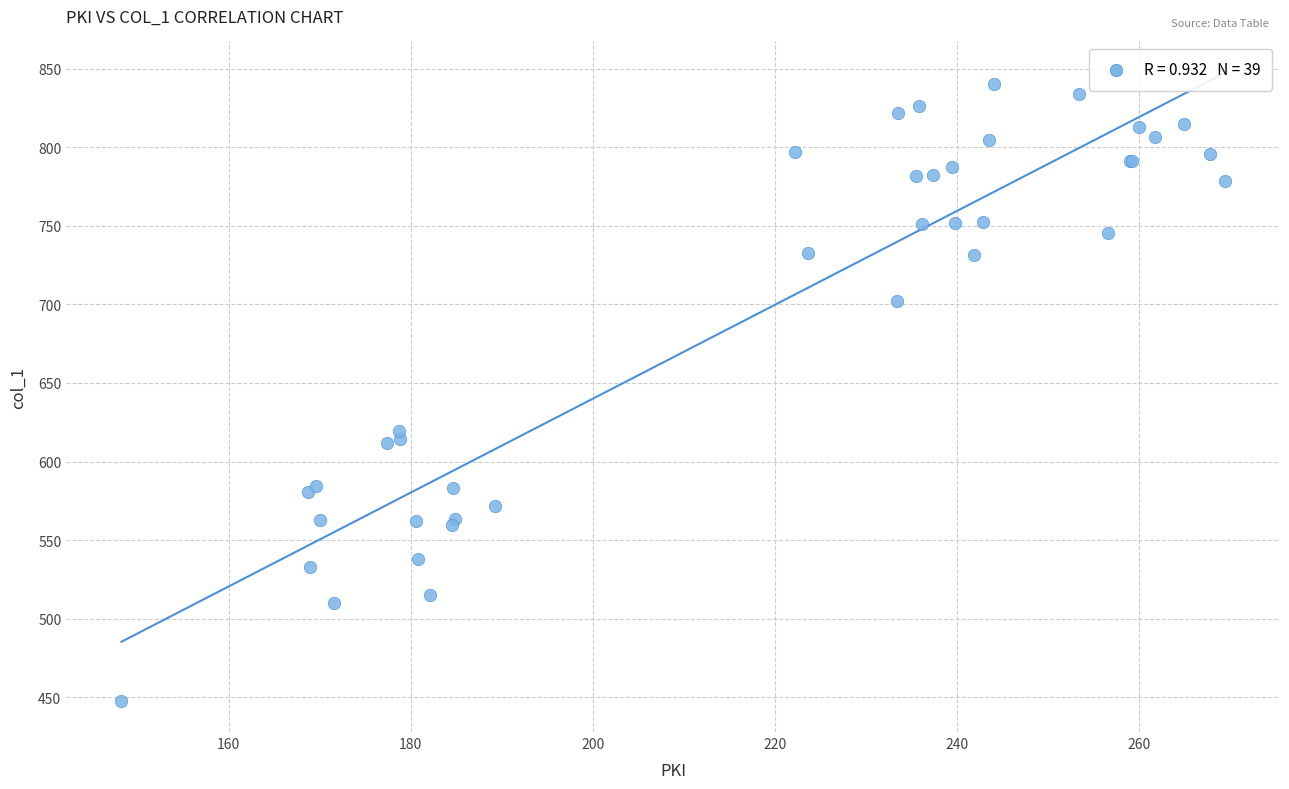

What Y value in the scatter plot is closest to 644?

619.5